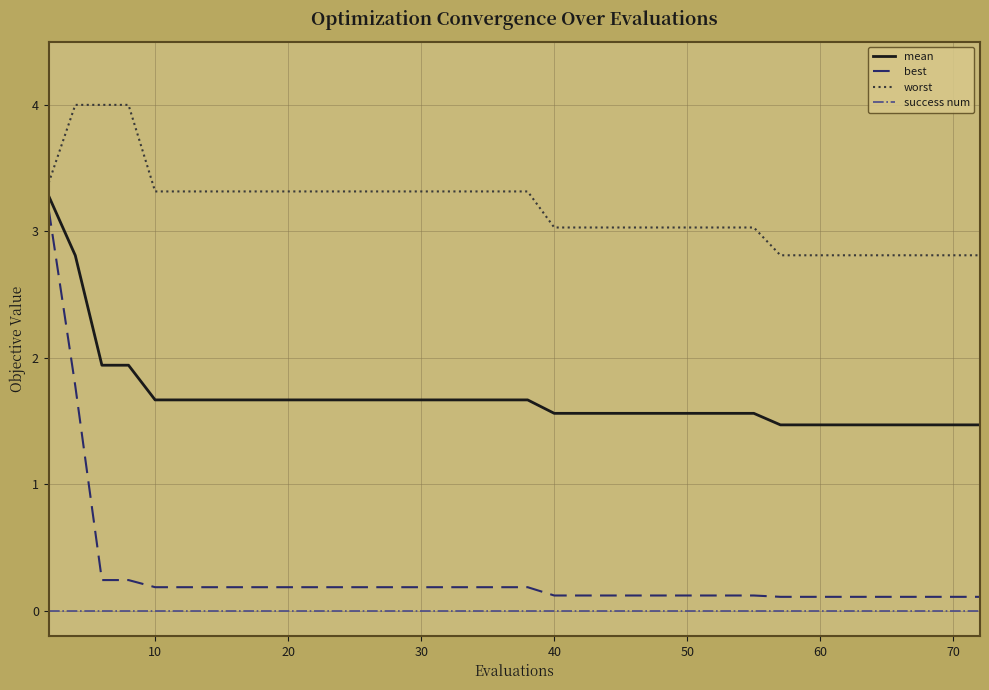

Rank the series by their maximum value, from lowest to highest.

success num, best, mean, worst